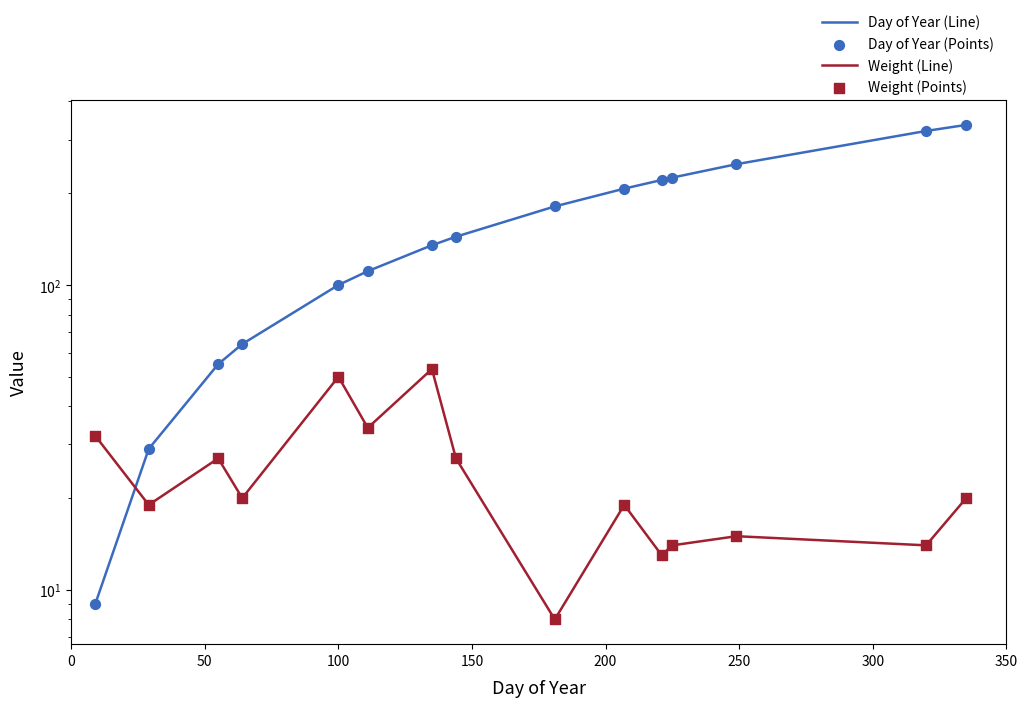

What is the total value across all series at 150?

168